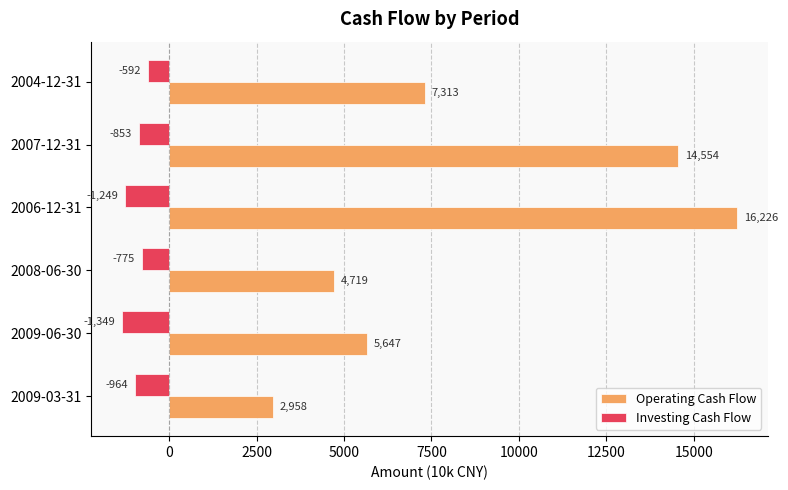

How many Investing Cash Flow values are between -1249 and -775?

4